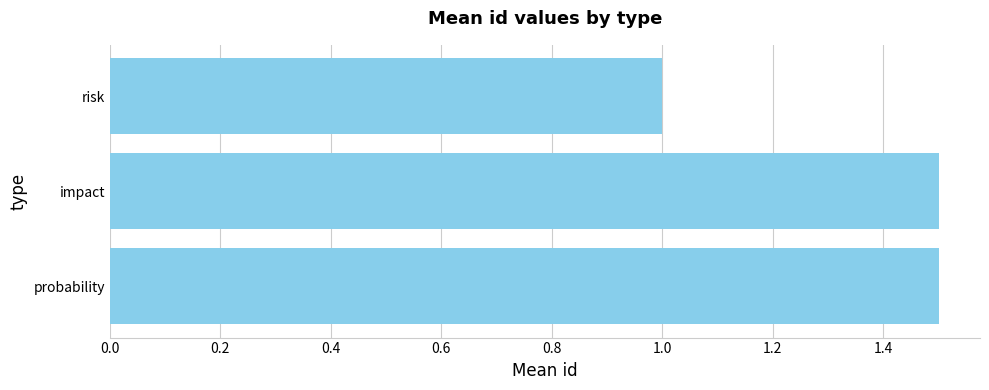

Approximately how many times larger is the value at risk compared to impact?

0.7